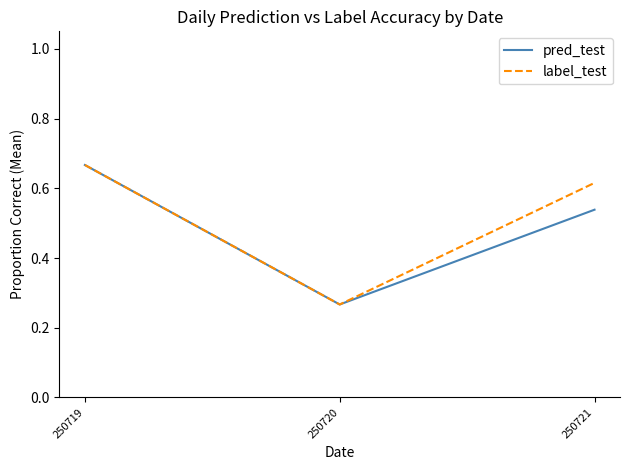

List the labels in order of pred_test value, largest first.

250719, 250721, 250720